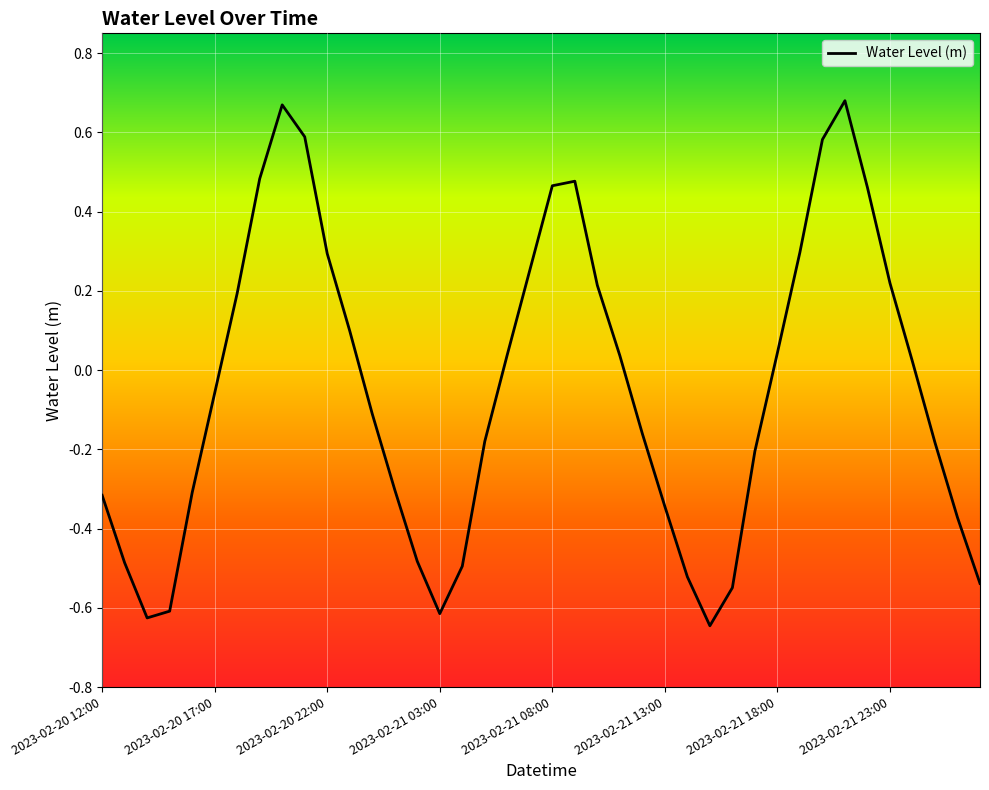

What is the difference between the maximum and minimum values?

1.3